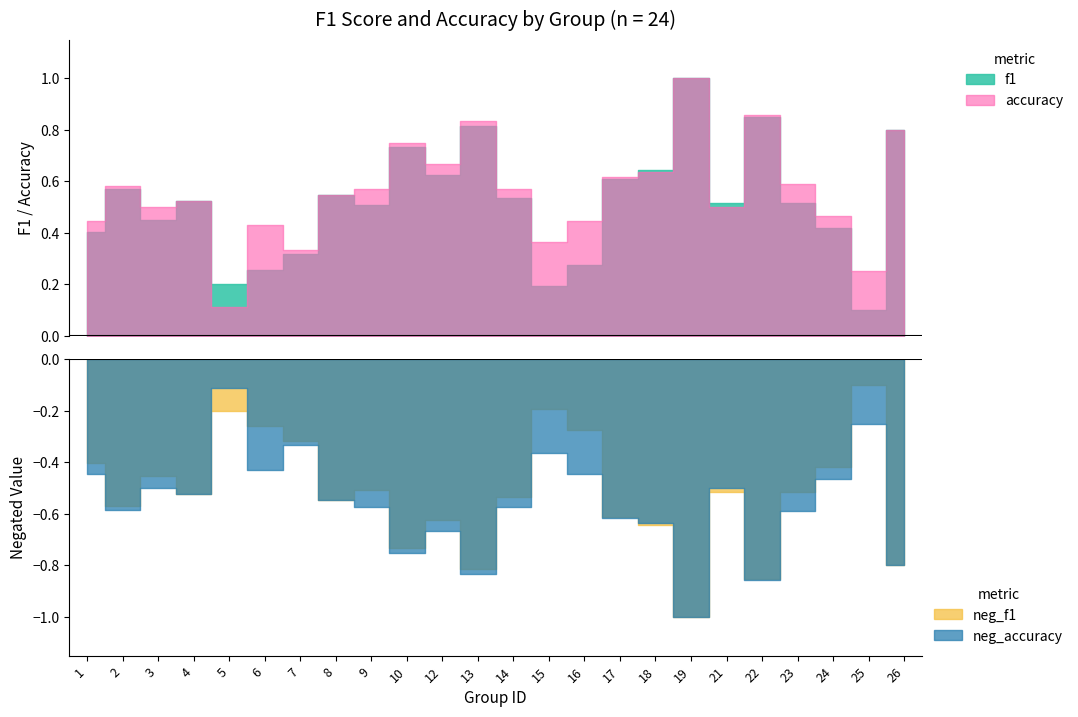

Which series has the largest total across all categories?

accuracy